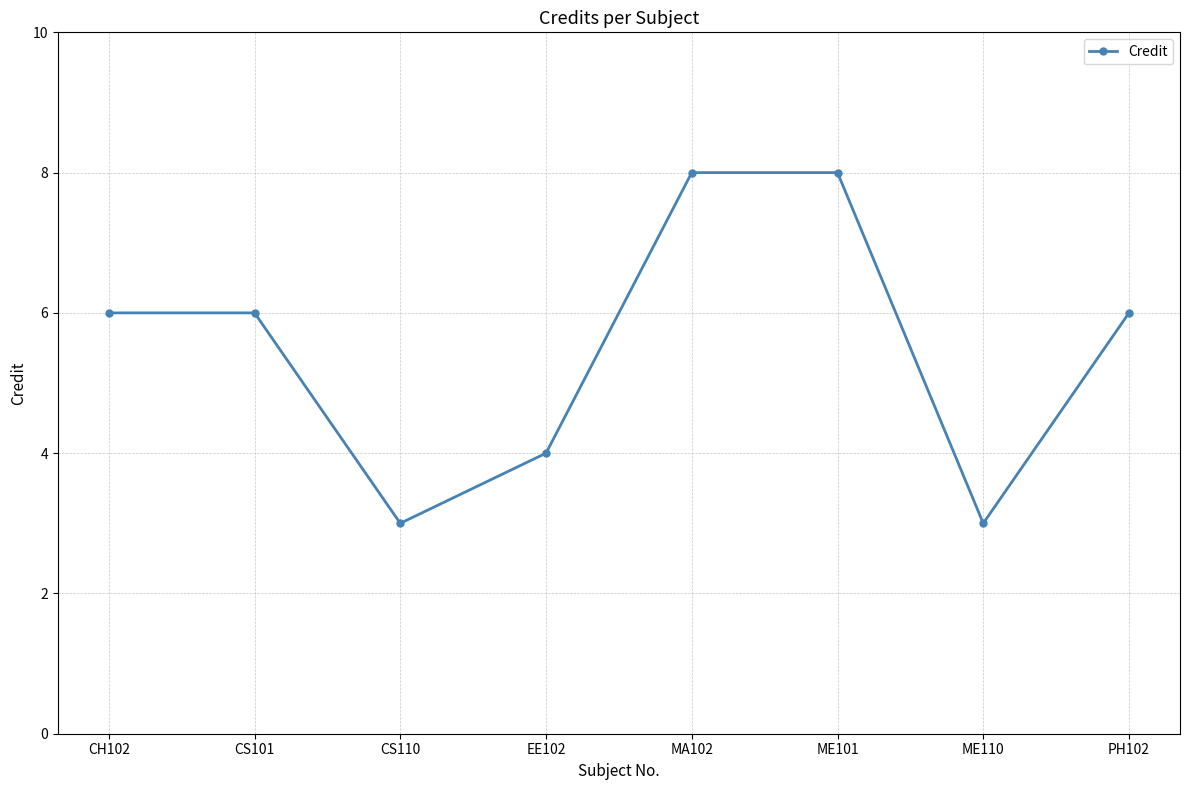

What is the sum of all values?

44